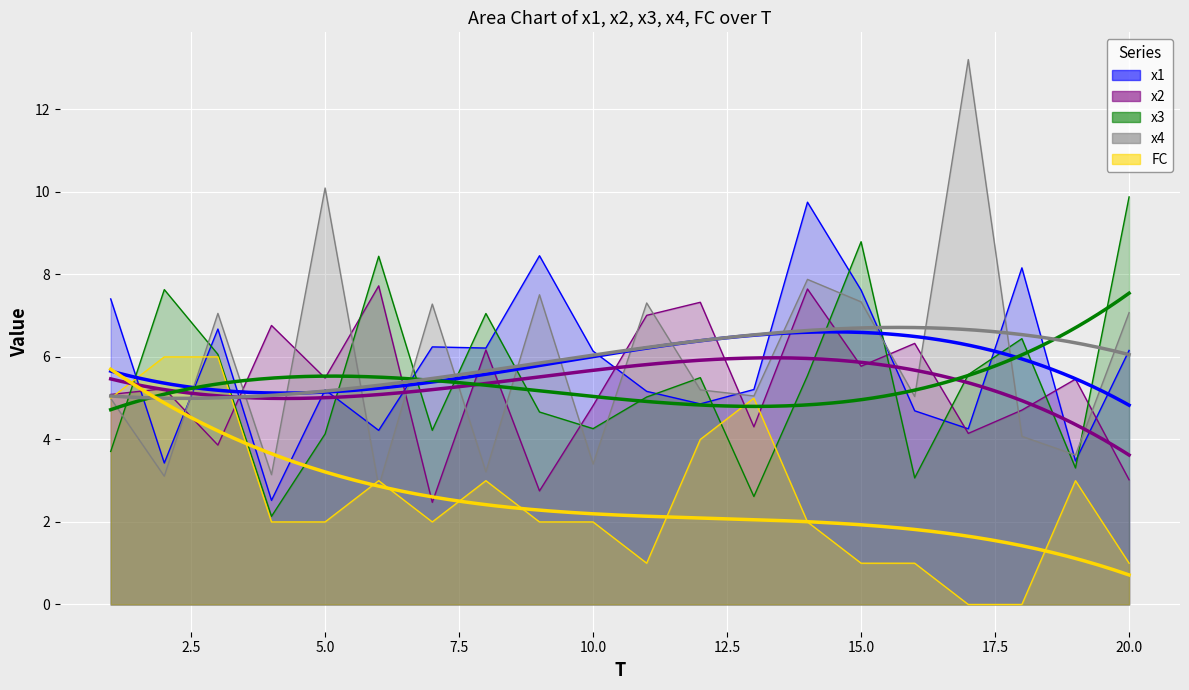

Count the number of categories in the chart.

20